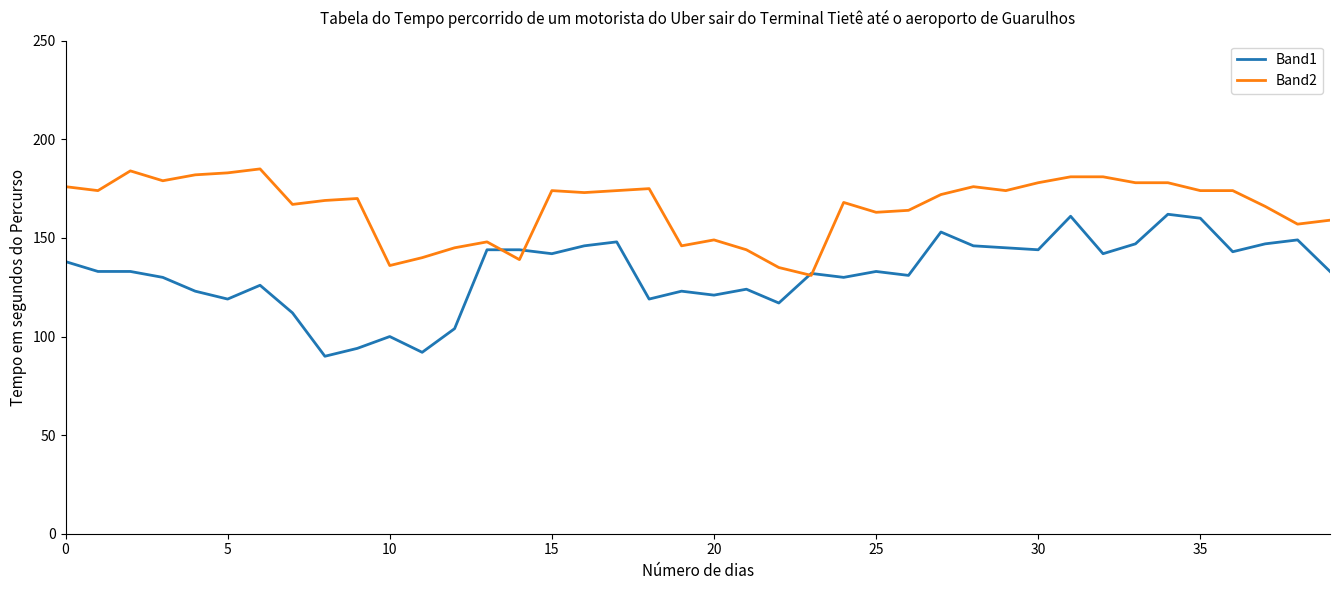

Rank the series by their maximum value, from highest to lowest.

Band2, Band1